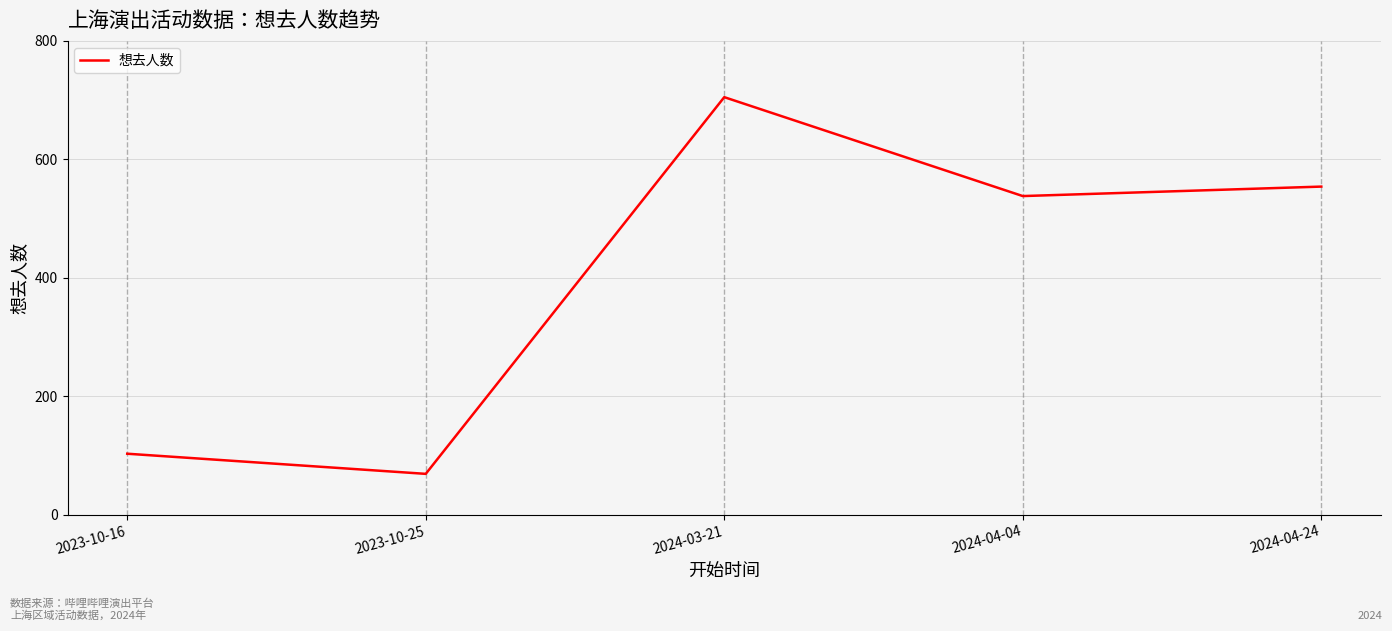

How many lines are shown in the chart?

1